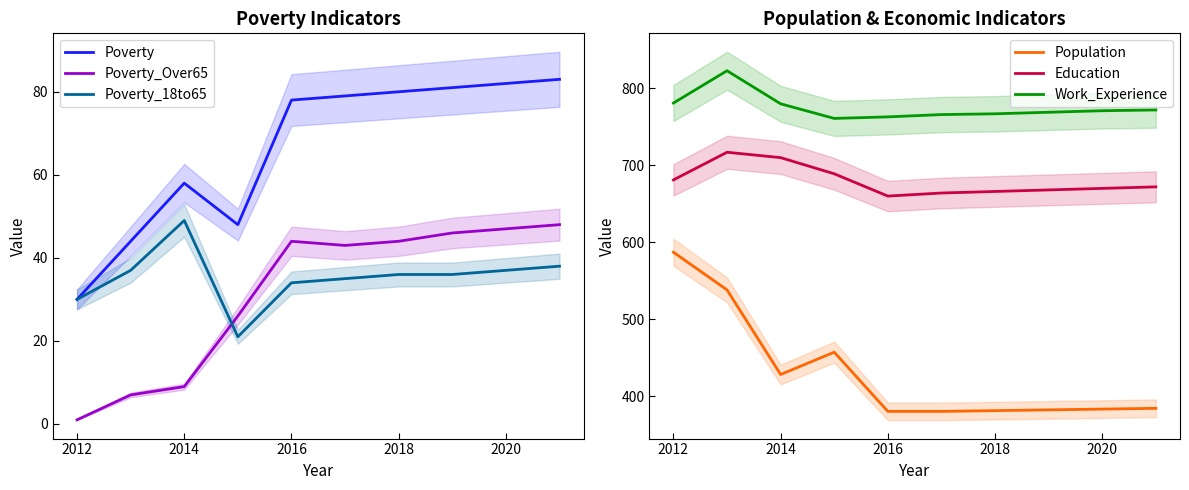

True or false: Poverty has a value of 115 at 2018.

False